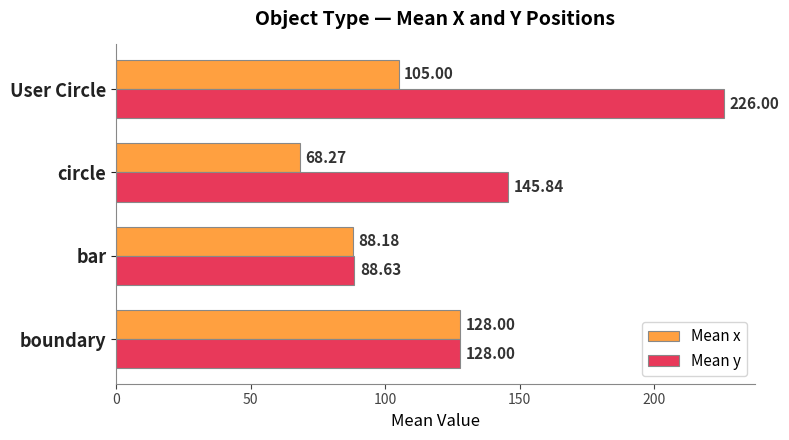

List the series in order of their overall mean, lowest first.

Mean x, Mean y